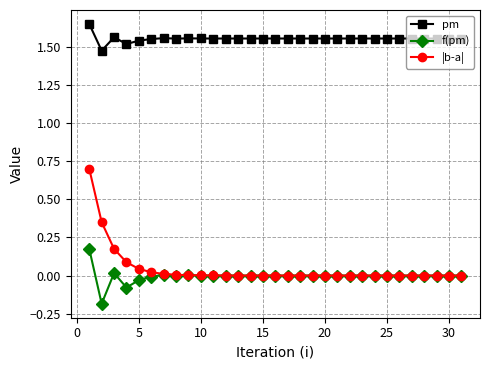

How many lines are shown in the chart?

3